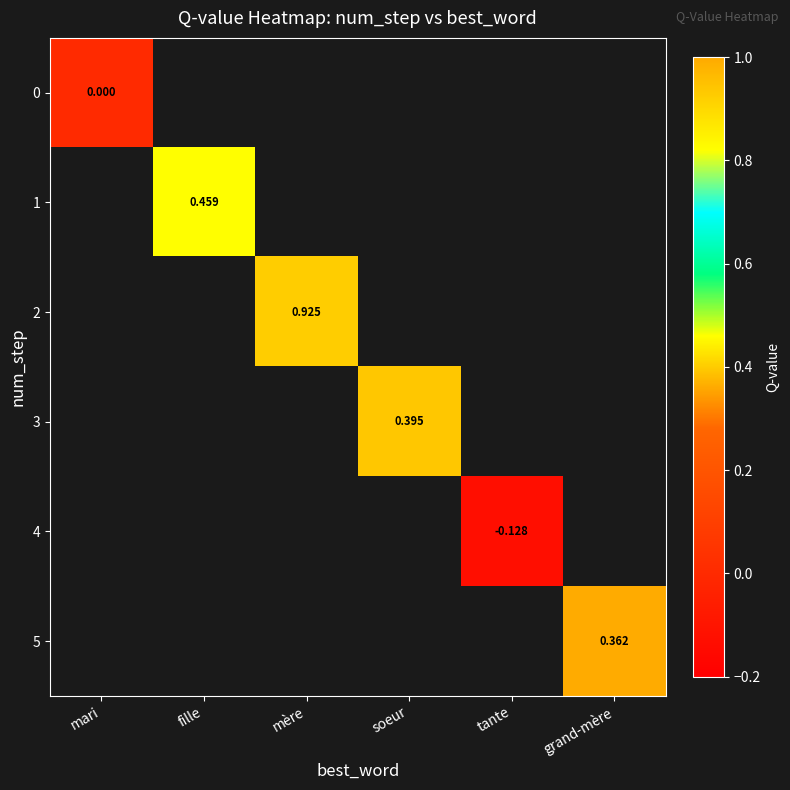

Which category has the highest value across all series?

mère